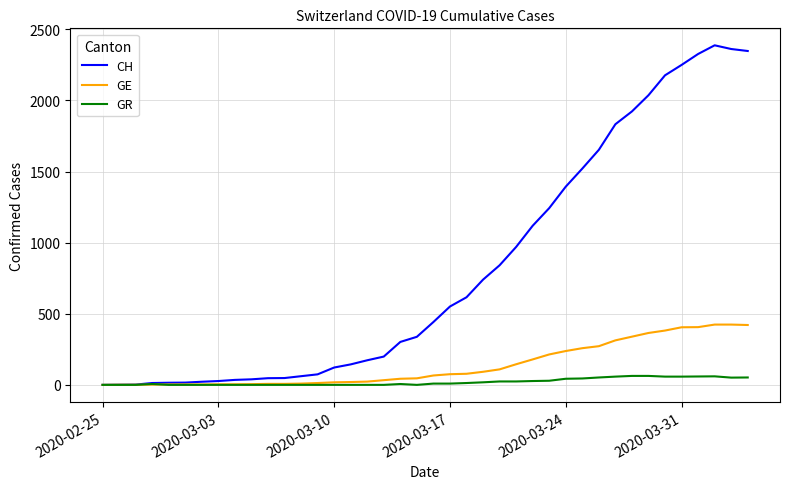

Rank the series by their maximum value, from highest to lowest.

CH, GE, GR